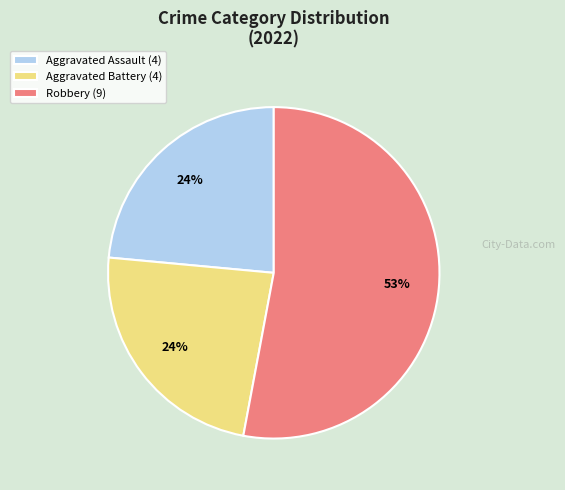

Between Robbery (9) and Aggravated Battery (4), which is larger?

Robbery (9)